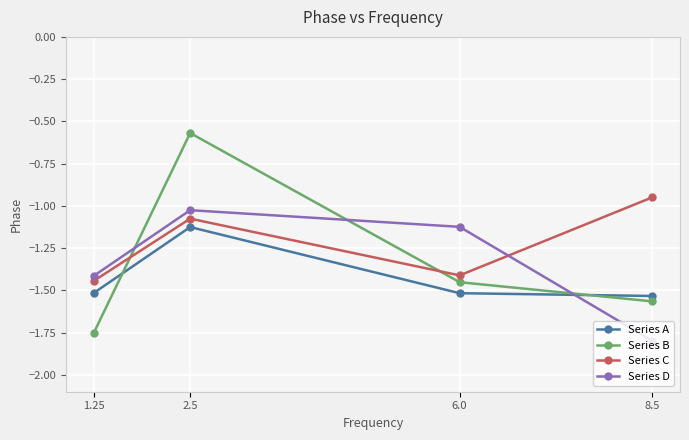

At which label is Series C closest to -1?

8.5